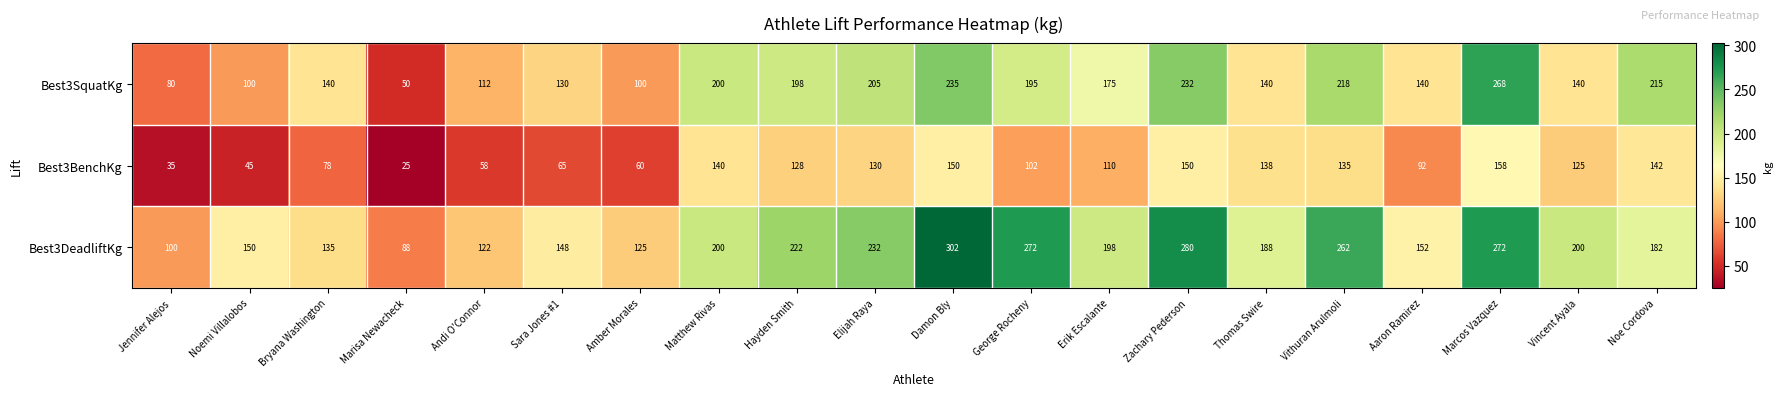

Rank the series at Sara Jones #1 from highest to lowest value.

Best3DeadliftKg, Best3SquatKg, Best3BenchKg